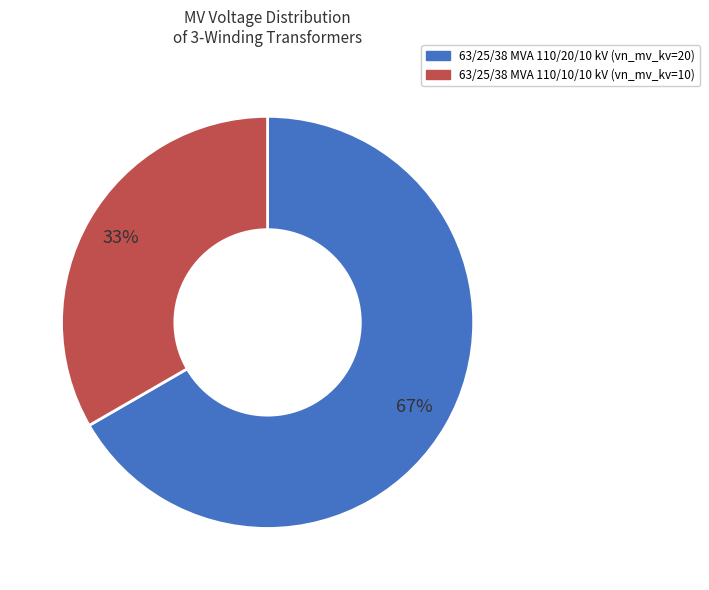

Rank the categories by value from highest to lowest.

63/25/38 MVA 110/20/10 kV, 63/25/38 MVA 110/10/10 kV